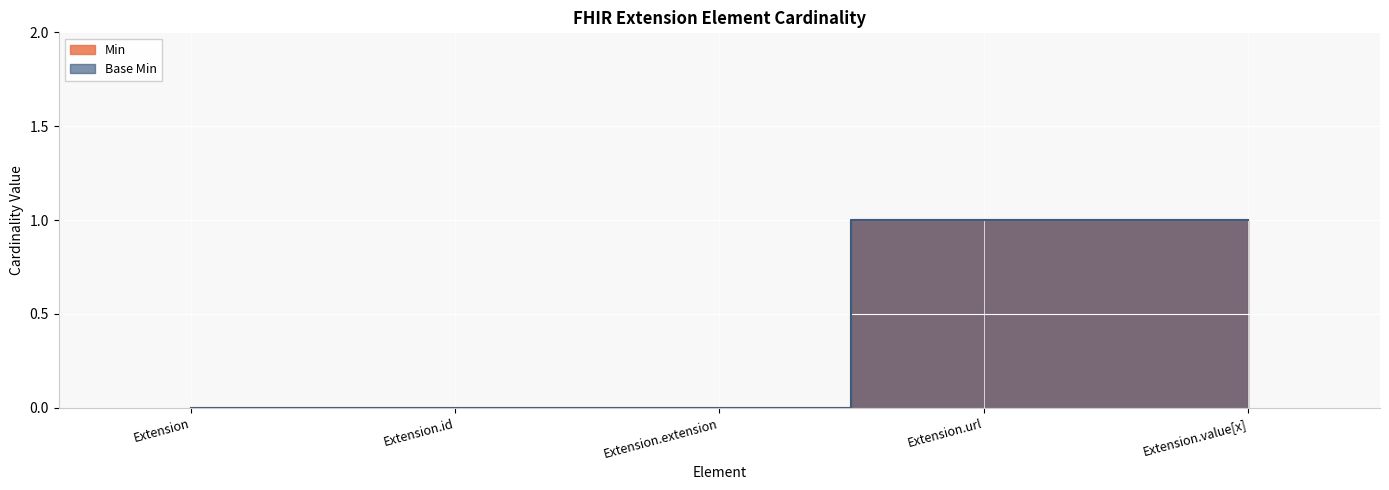

Reading left to right, list all the values displayed in this chart.

Min: 0	0	0	1	1
Base Min: 0	0	0	1	1